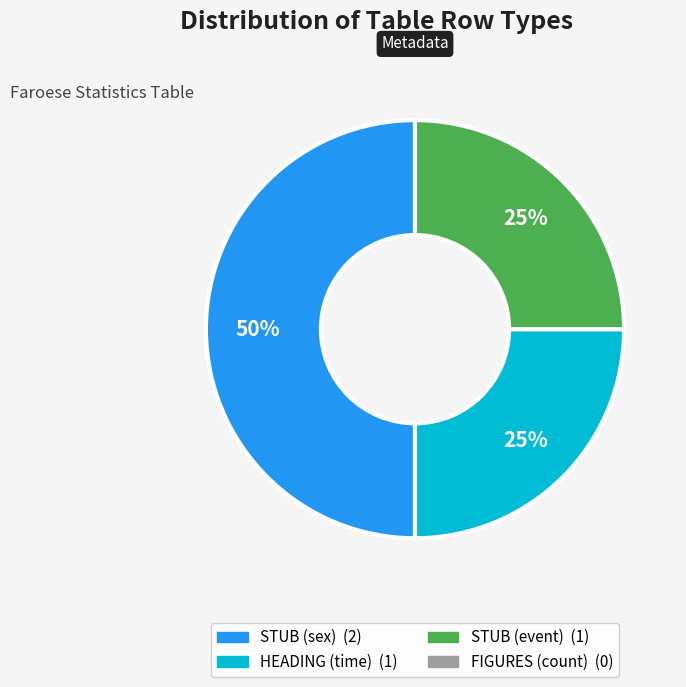

To the nearest percent, what is the difference between the largest and smallest slice percentages?

25%